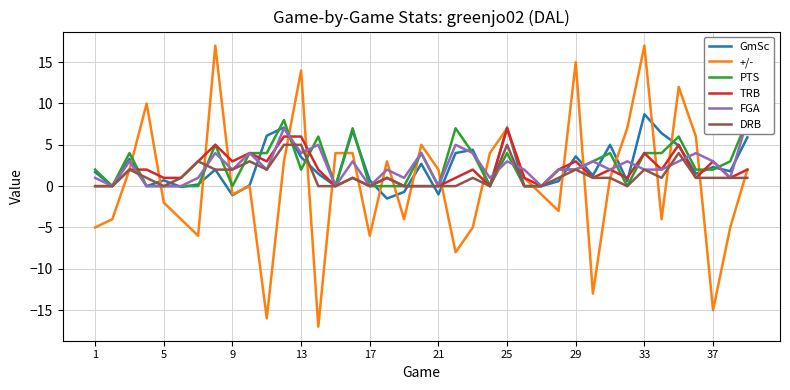

Which category has the highest value in the TRB series?

25